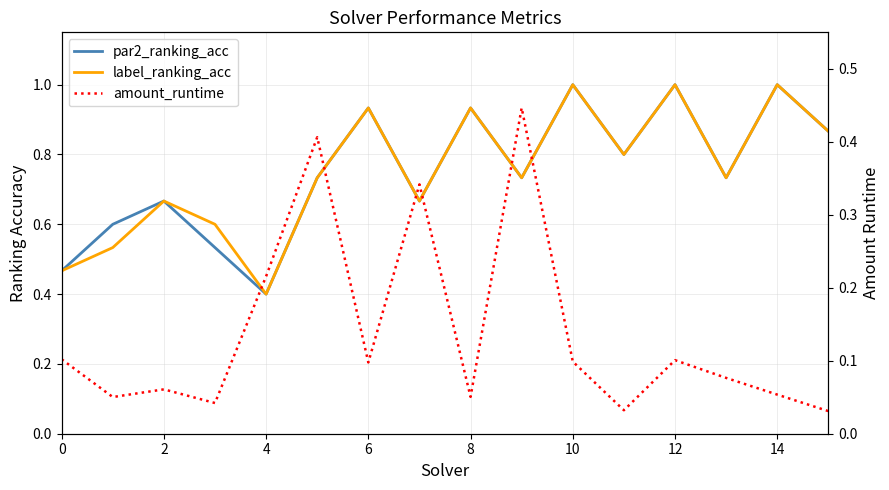

Rank the series by their maximum value, from lowest to highest.

amount_runtime, par2_ranking_acc, label_ranking_acc